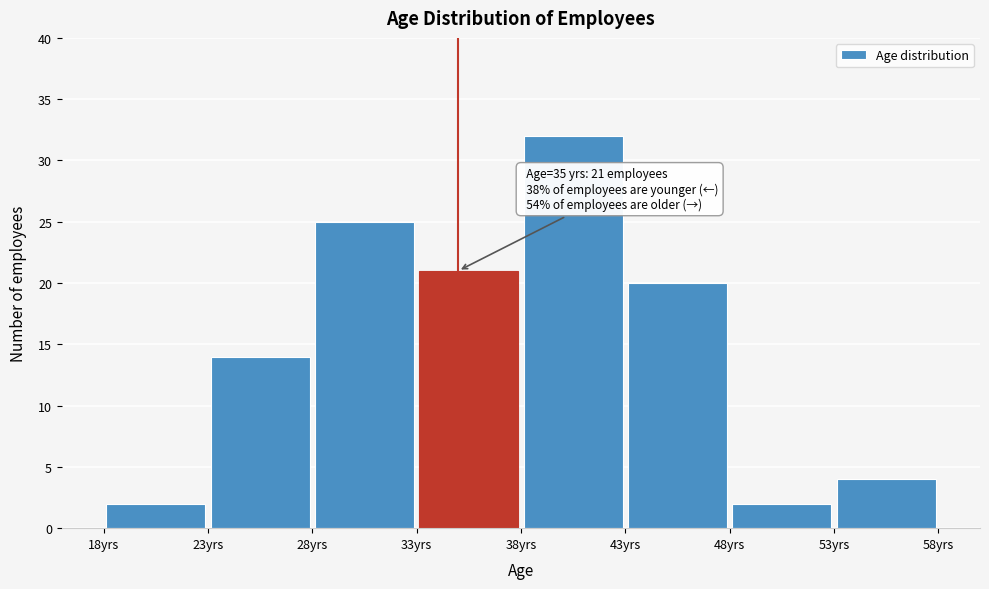

Which range on the x-axis has the tallest bar?

38 to 43